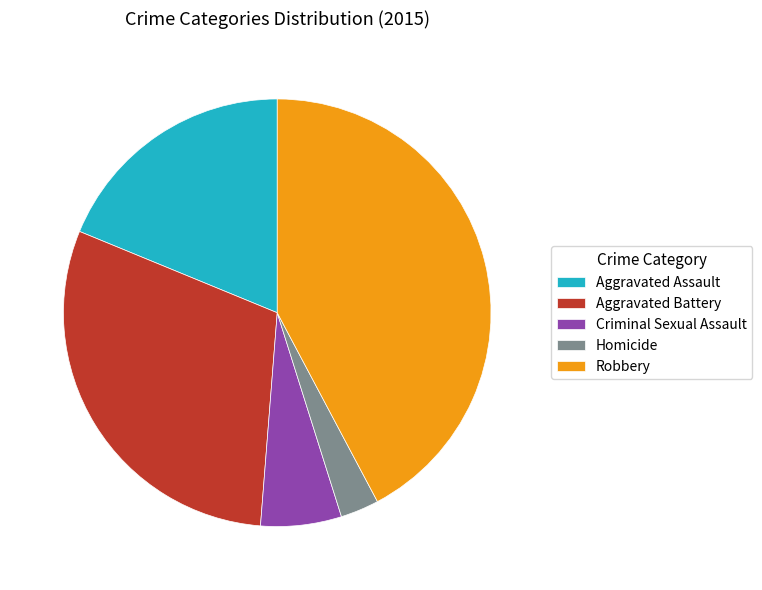

The Robbery slice represents 37% of the pie. True or false?

False